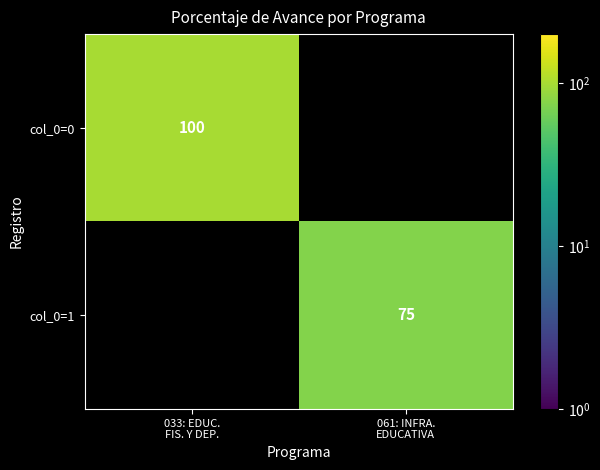

Where is col_0=1 nearest to the value 37?

033: EDUC. FIS. Y DEP.